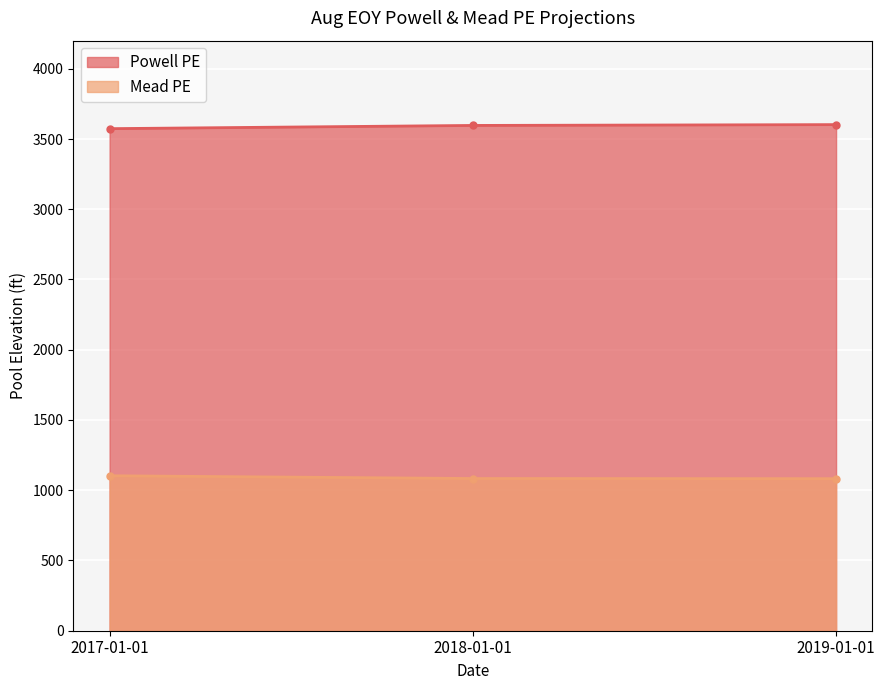

Reading left to right, transcribe all the data shown in this chart.

MTOMRunType.AugEOYPowellPEProjection_Input: 2017-01-01=3573.7	2018-01-01=3596.6	2019-01-01=3602.5
MTOMRunType.AugEOYMeadPEProjection_Input: 2017-01-01=1103.1	2018-01-01=1083.4	2019-01-01=1082.3